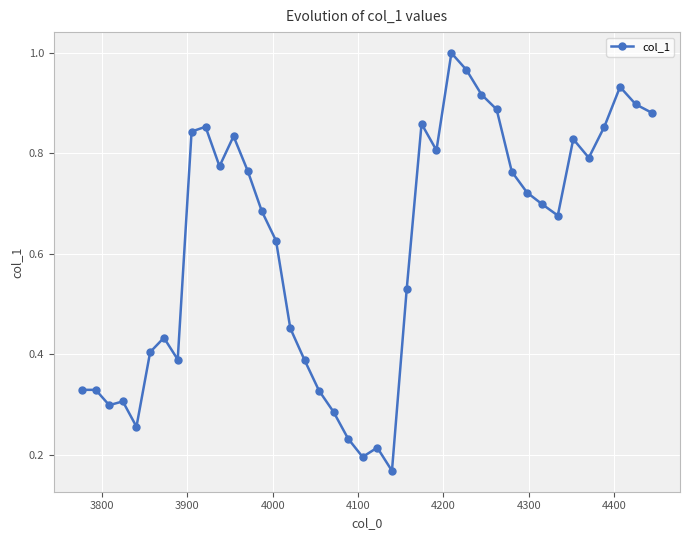

How many data points does each series have?

40